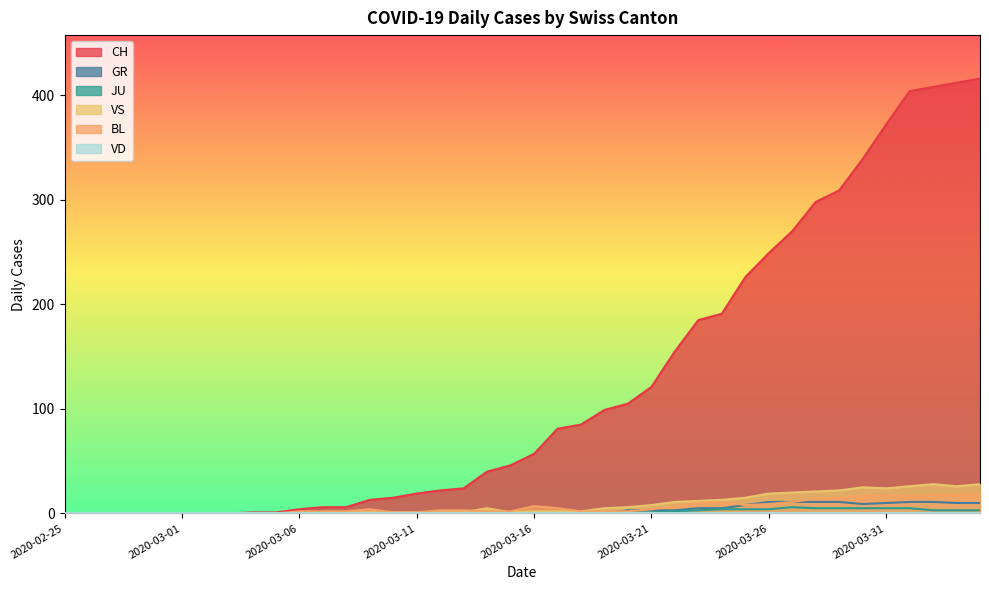

What is the label of the 3rd point from the left?

2020-02-27